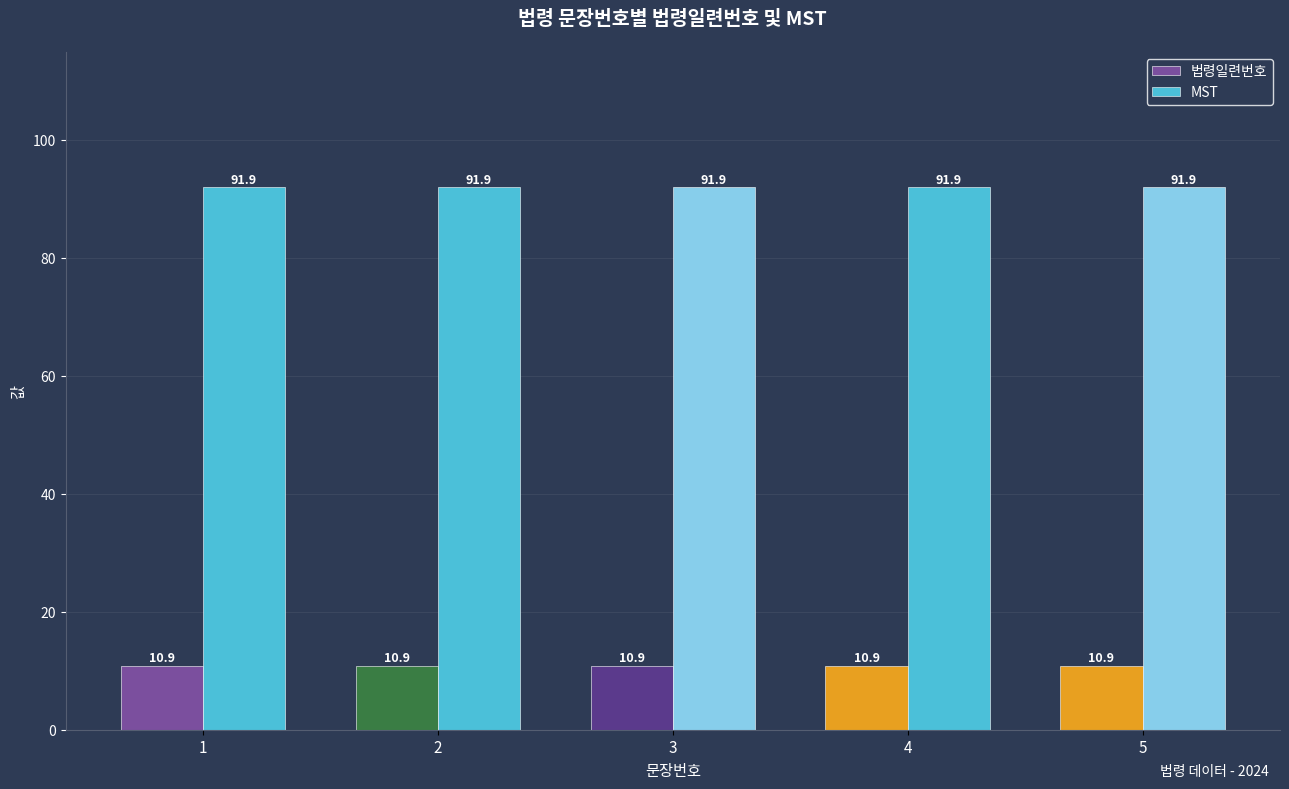

The MST series shows 152.5 at 2. True or false?

False